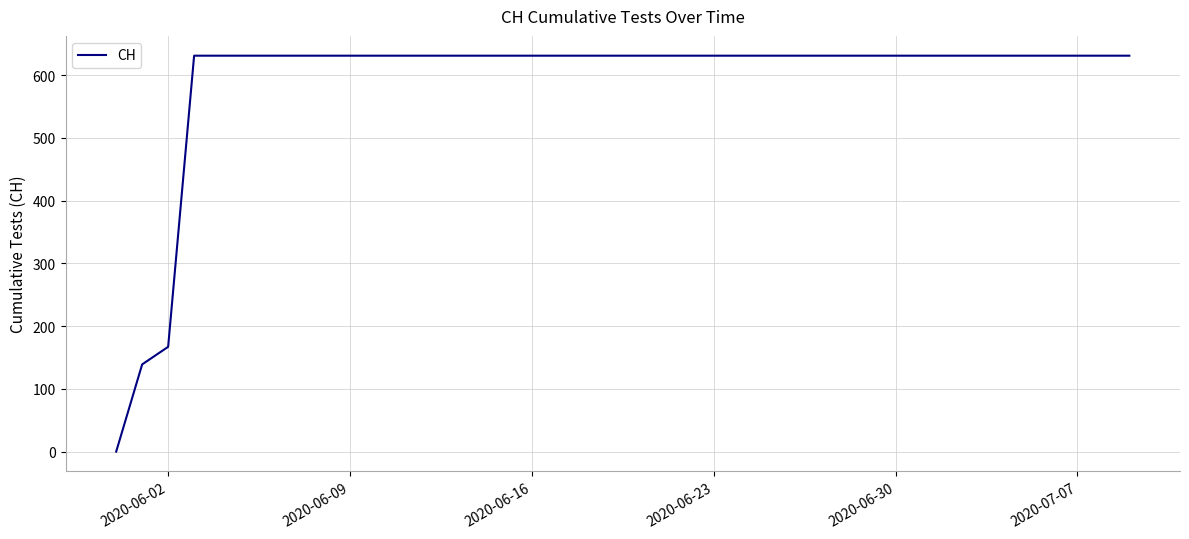

What is the difference between the maximum and minimum values?

631